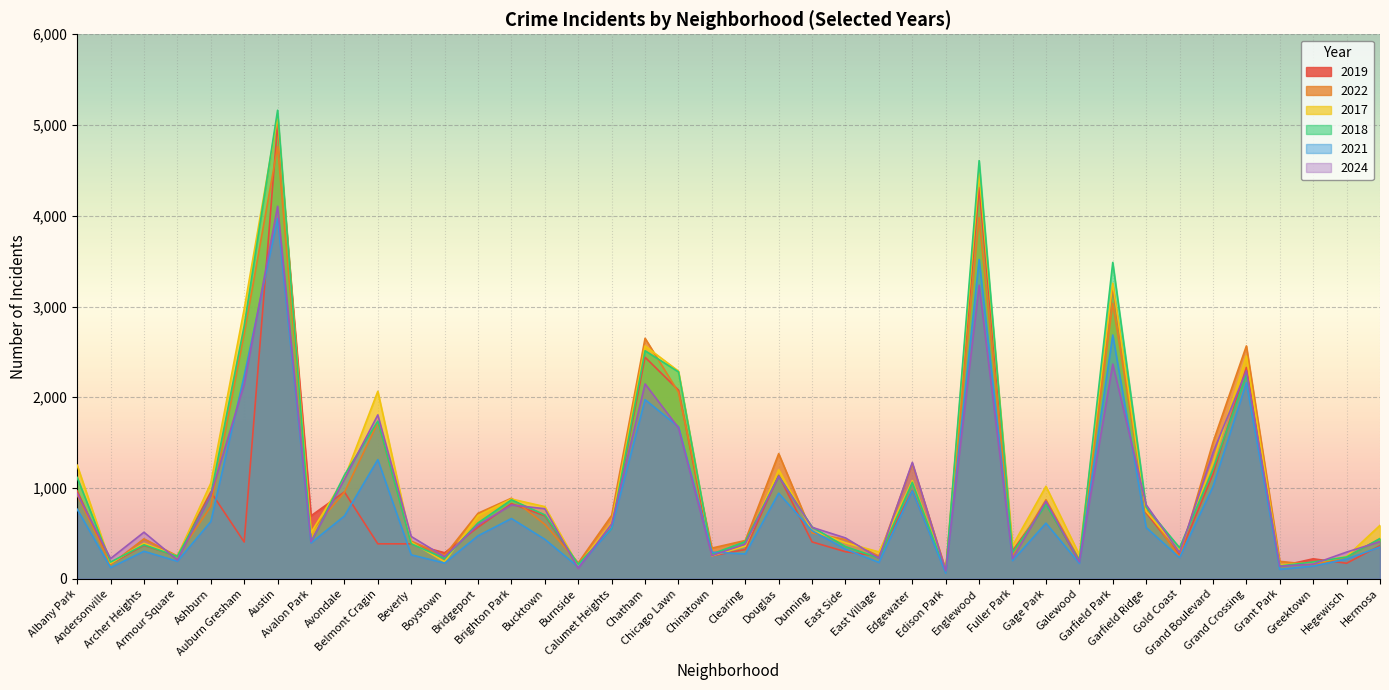

Which category has the lowest value across all series?

Edison Park